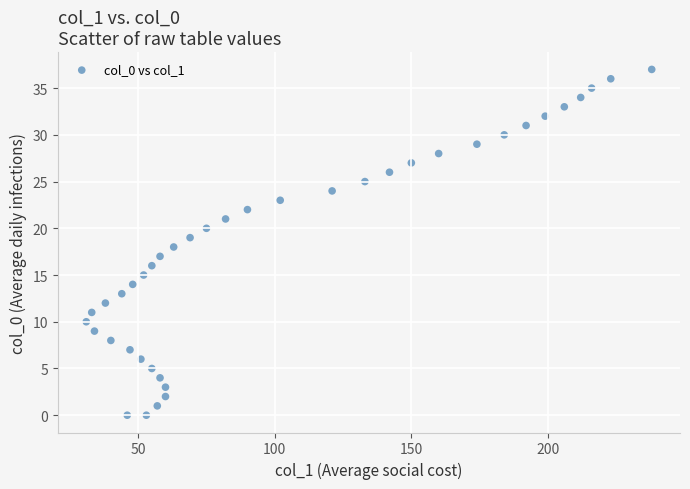

What is the range of X values (max minus min)?

207